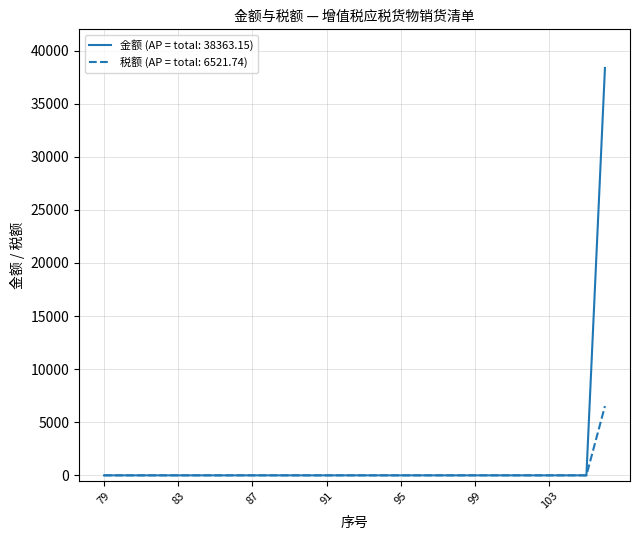

List the series in order of their peak value, lowest first.

税额 (AP = total: 6521.74), 金额 (AP = total: 38363.15)